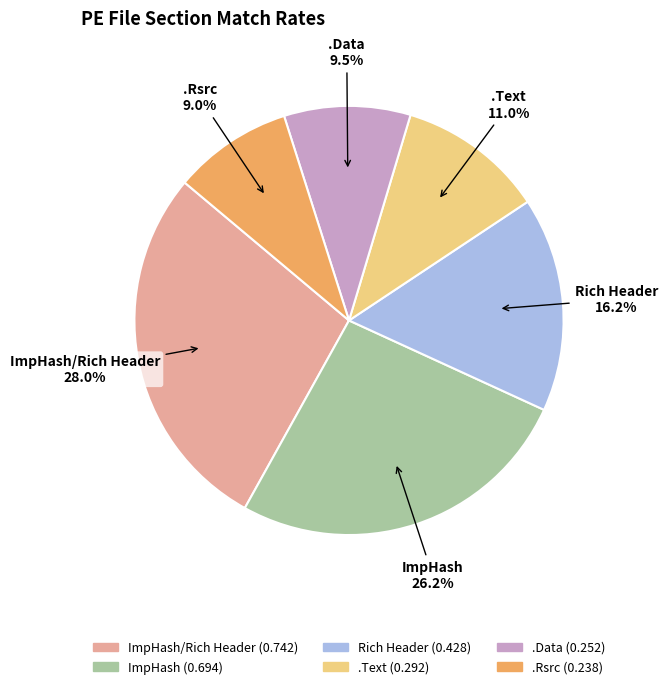

Is there a majority slice in this chart?

No